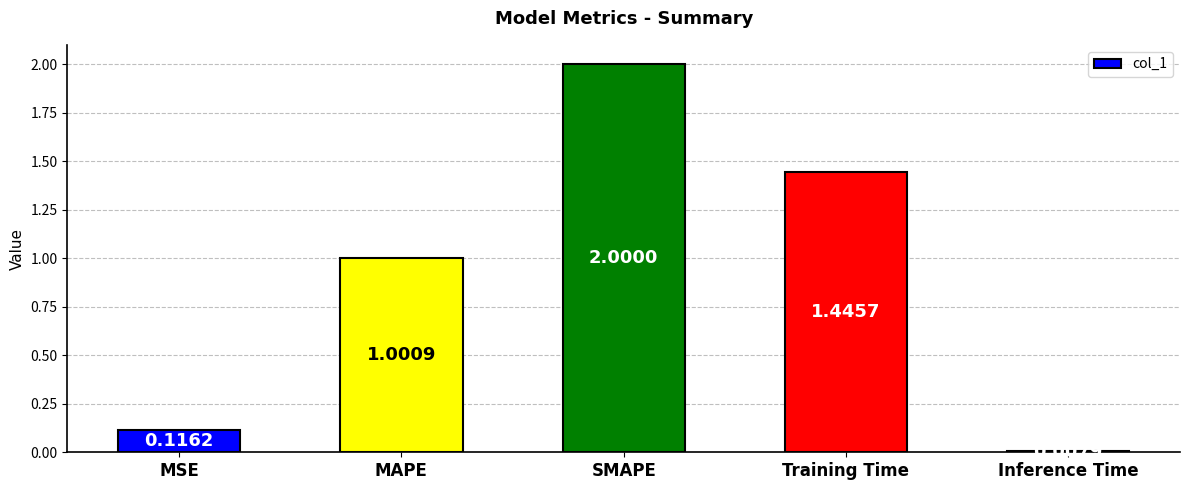

How many data points does each series have?

5